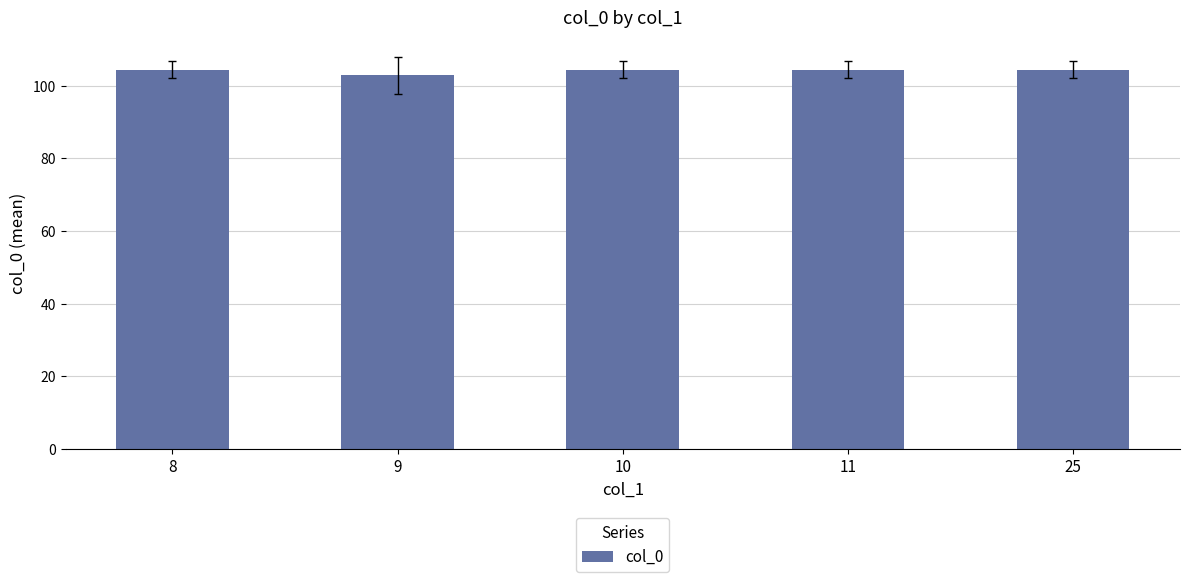

Reading right to left, what are all the values shown in this chart?

25=104.5	11=104.5	10=104.5	9=102.9	8=104.5